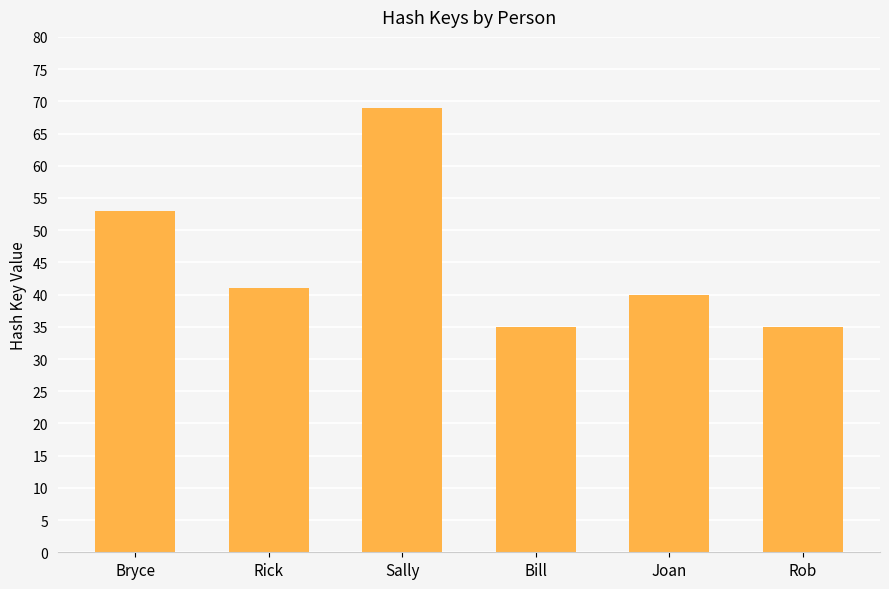

At which label is the value closest to 52?

Bryce